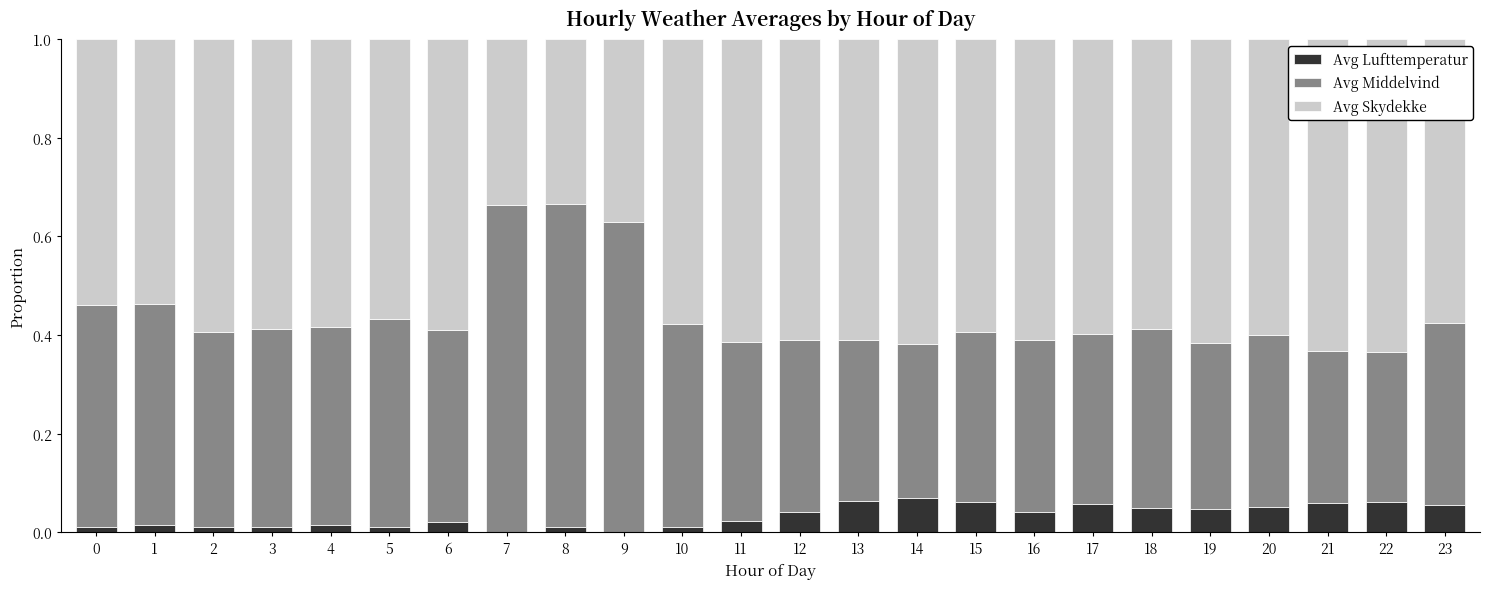

Is it true that Avg Lufttemperatur equals 0.0 at 9?

True